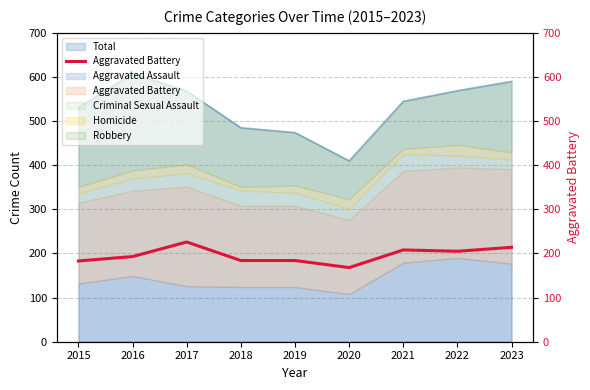

Reading left to right, extract all data points from this chart.

2015=183	2016=193	2017=226	2018=184	2019=184	2020=168	2021=208	2022=205	2023=214